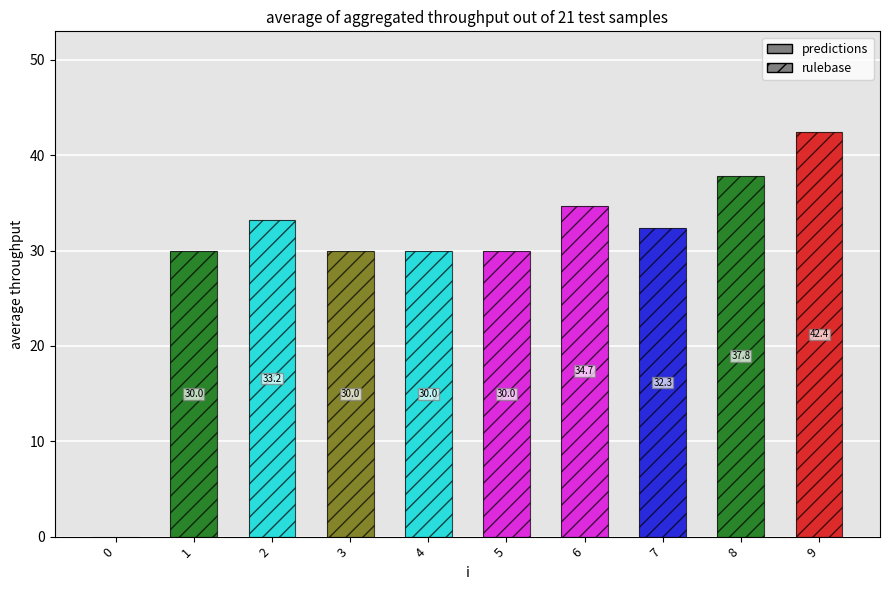

At which category is the sum across all series the highest?

9